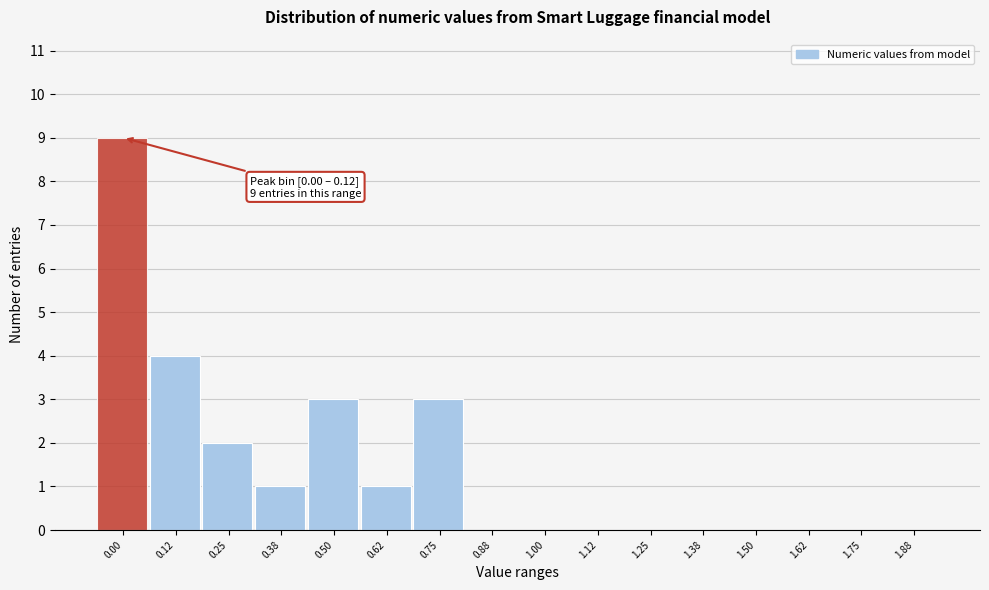

Reading left to right, transcribe all the data shown in this chart.

0.00=9	0.12=4	0.25=2	0.38=1	0.50=3	0.62=1	0.75=3	0.88=0	1.00=0	1.12=0	1.25=0	1.38=0	1.50=0	1.62=0	1.75=0	1.88=0